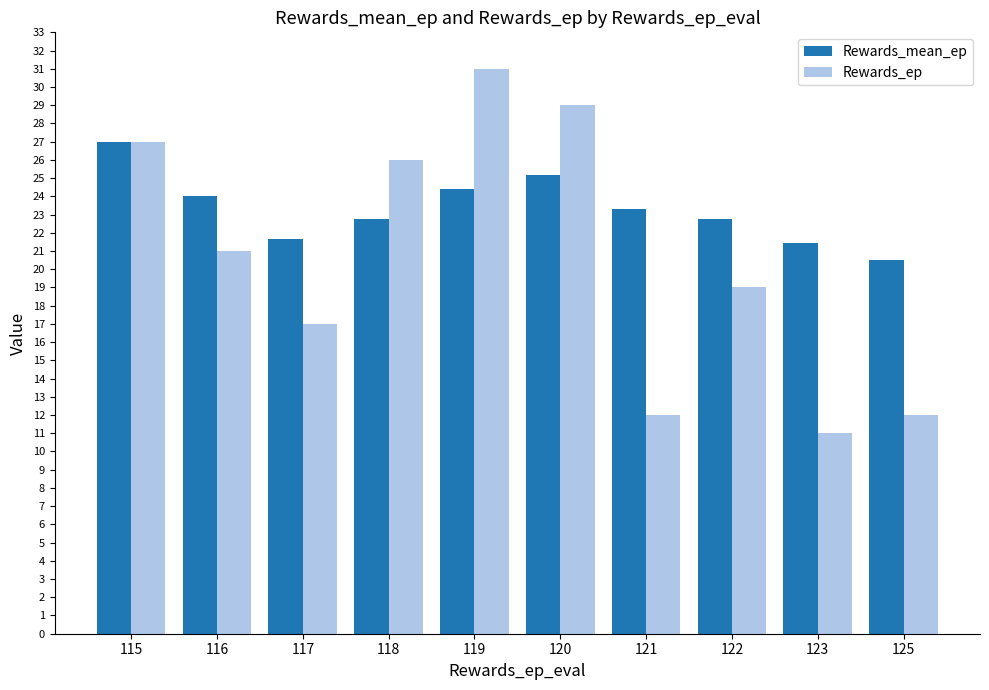

What is the value of the Rewards_mean_ep bar at the 7th from the left?

23.3